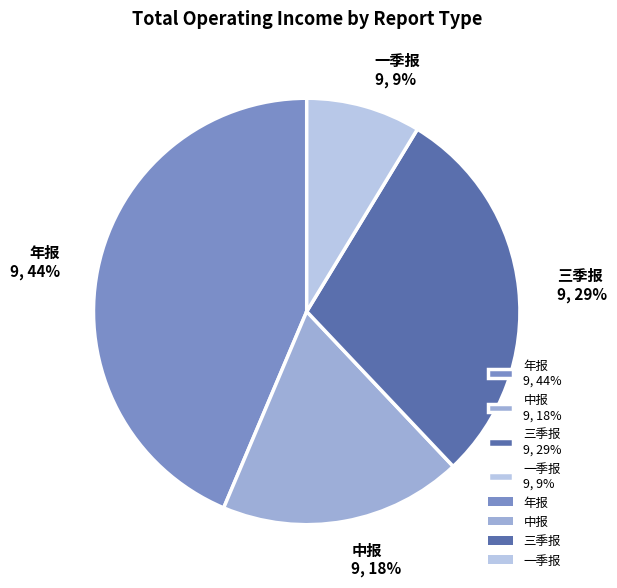

Which has a higher value, 中报 9, 18% or 一季报 9, 9%?

中报 9, 18%